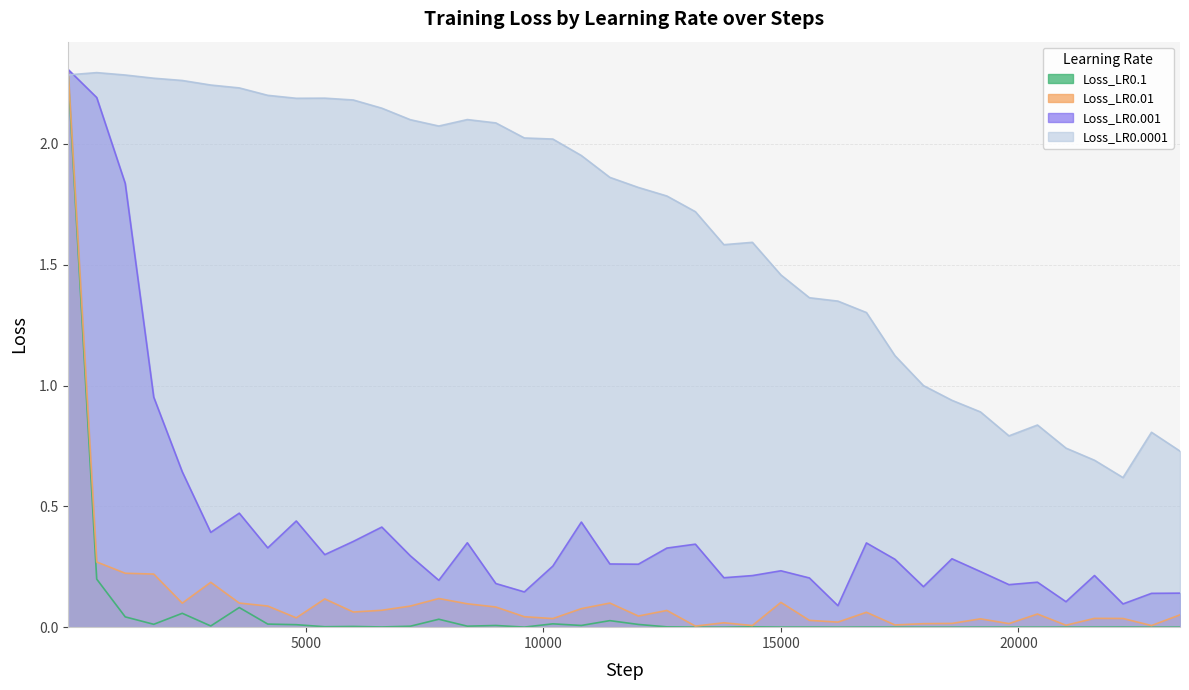

What is the value of the Loss_LR0.001 point at the 11th from the left?

0.4